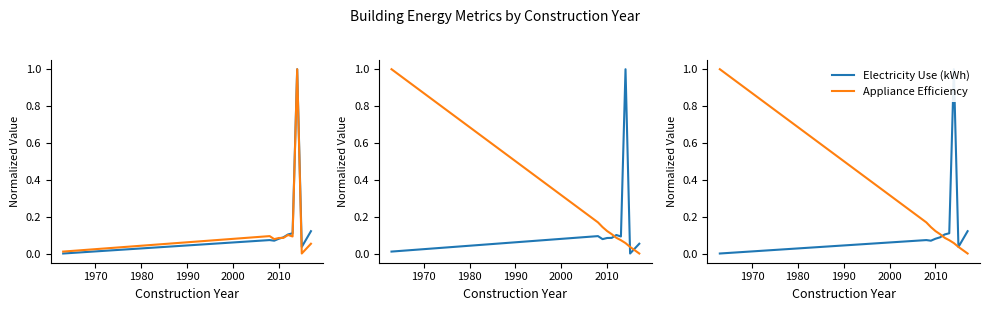

What is the value of the Electricity Use (kWh) point at the 3rd from the left?

0.1